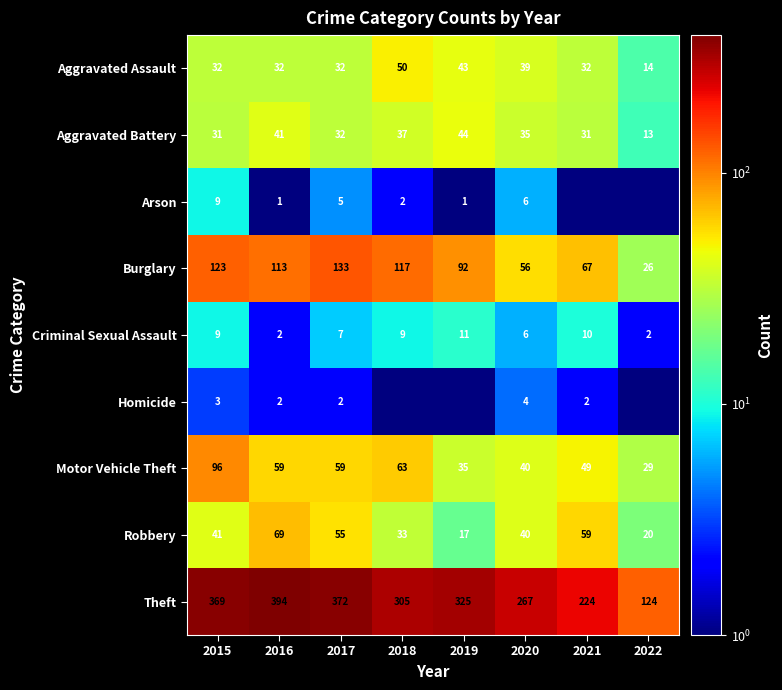

What is the spread (max minus min) of values at 2022?

123.9